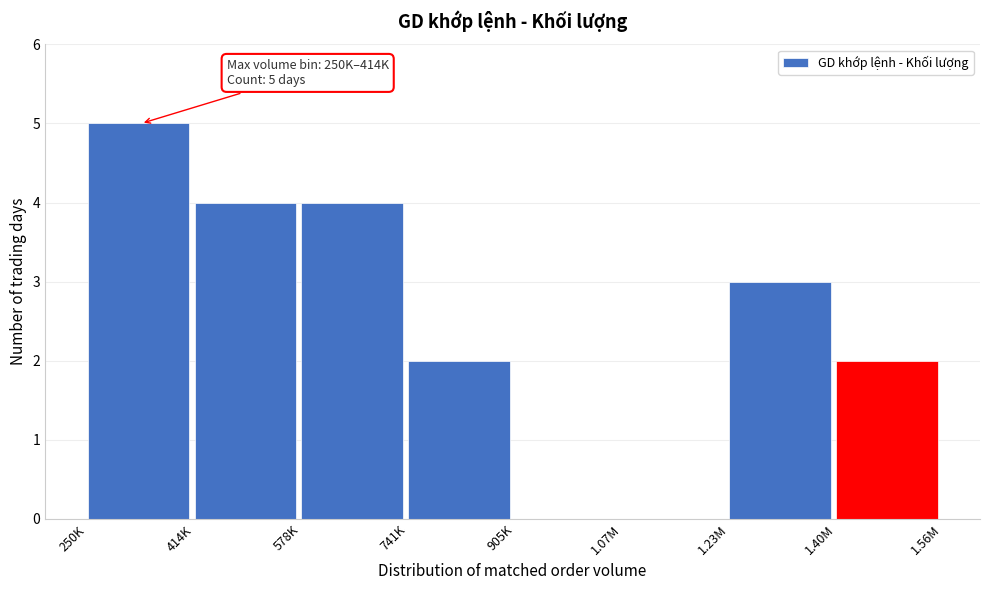

Reading left to right, what are all the values shown in this chart?

250K=5	414K=4	578K=4	741K=2	905K=0	1.07M=0	1.23M=3	1.40M=2